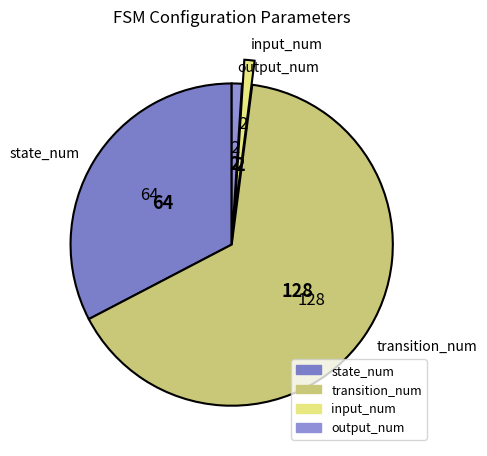

Is it true that state_num is 33% of the pie?

True